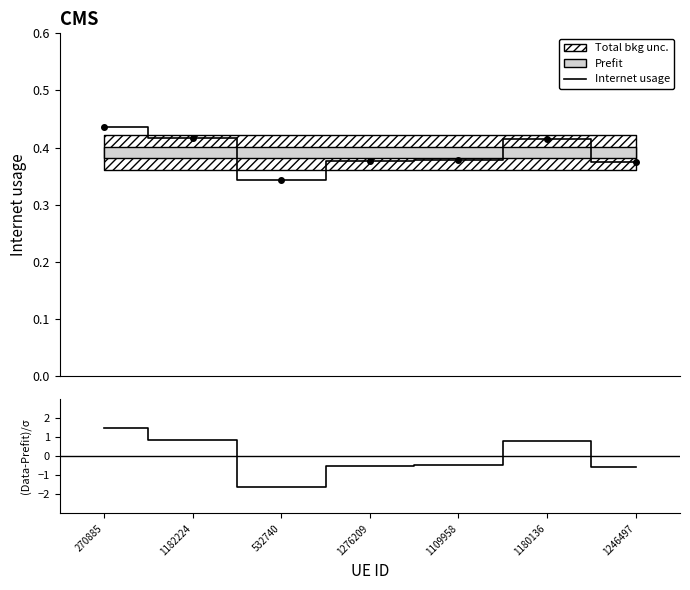

What value does the (Data-Prefit)/σ series have at 1182224?

0.8